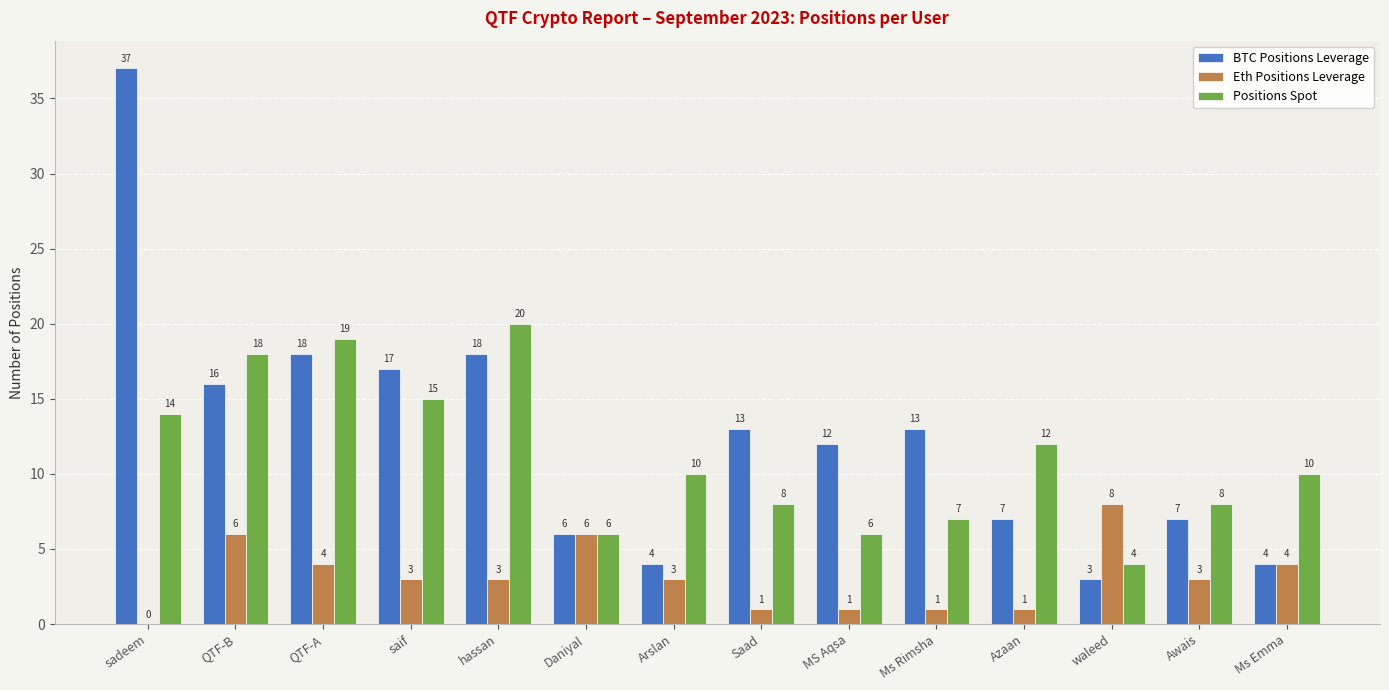

Read the BTC Positions Leverage value at QTF-A.

18